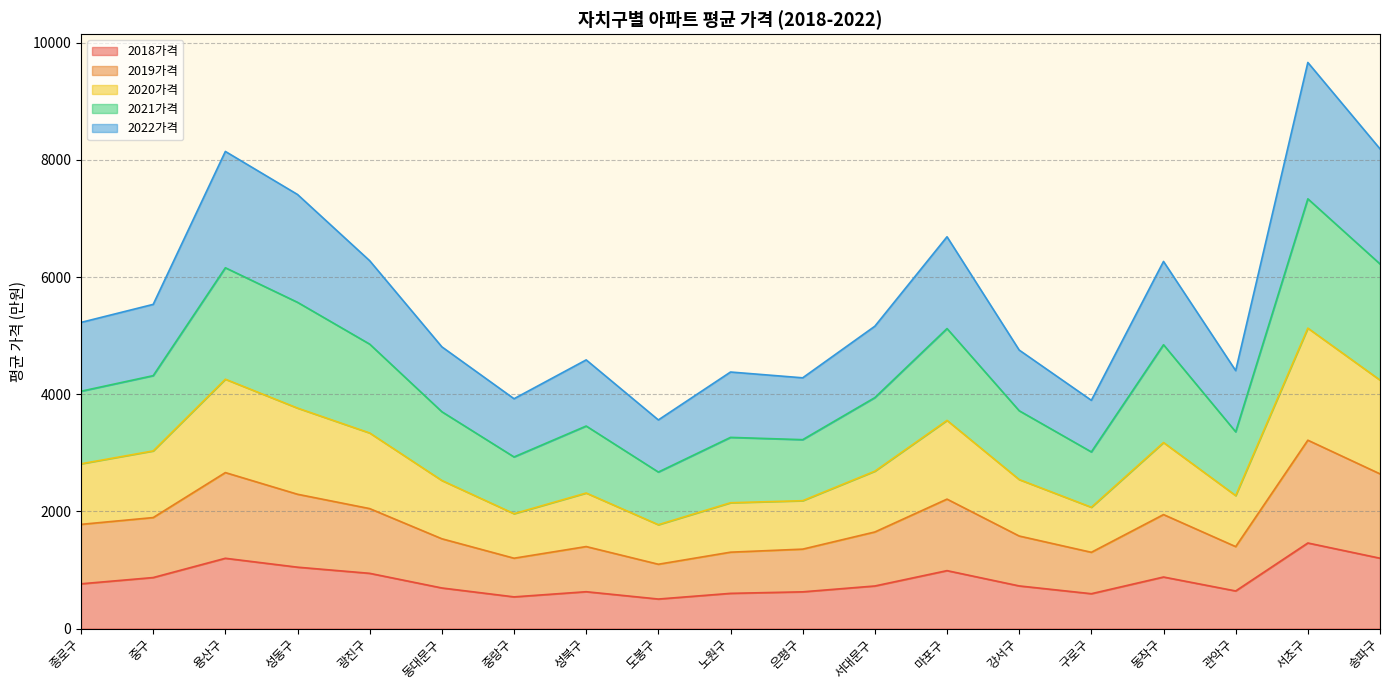

Which category has the highest value in the 2018가격 series?

서초구